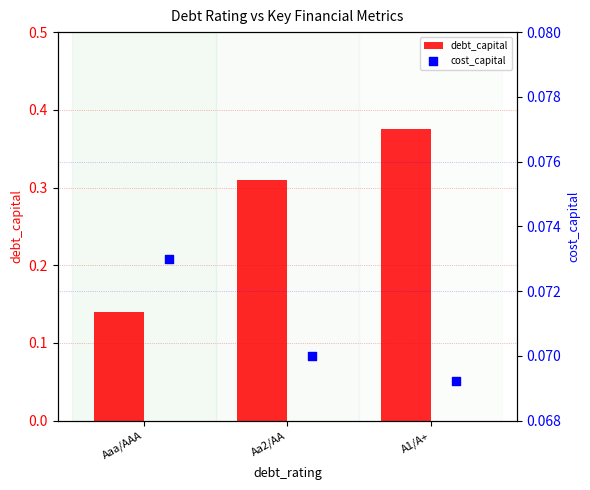

Which series has the largest Y range (max minus min)?

debt_capital